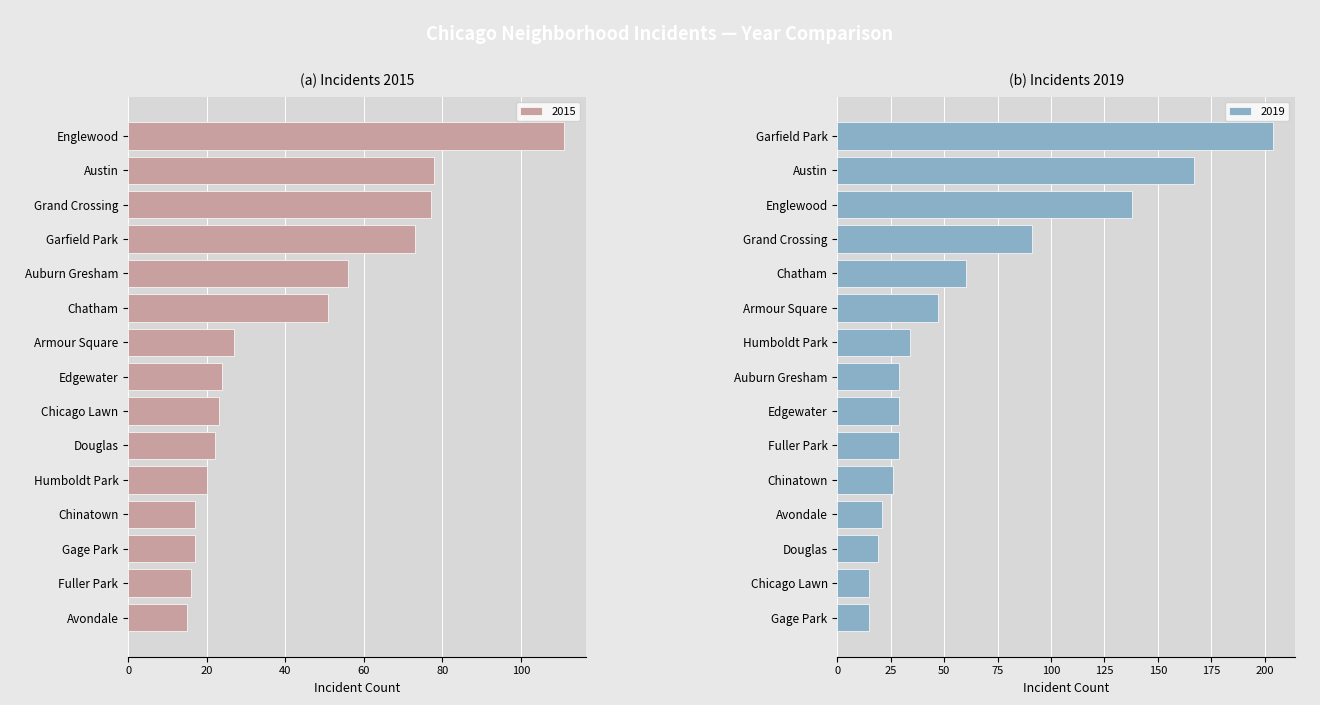

What is the sum of all 2015 values?

627